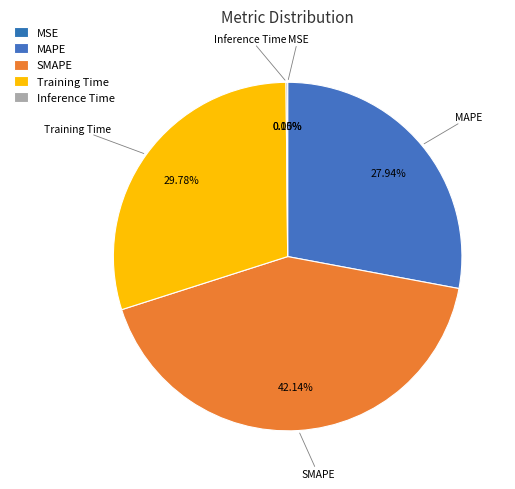

Does Training Time represent more than half of the total?

No